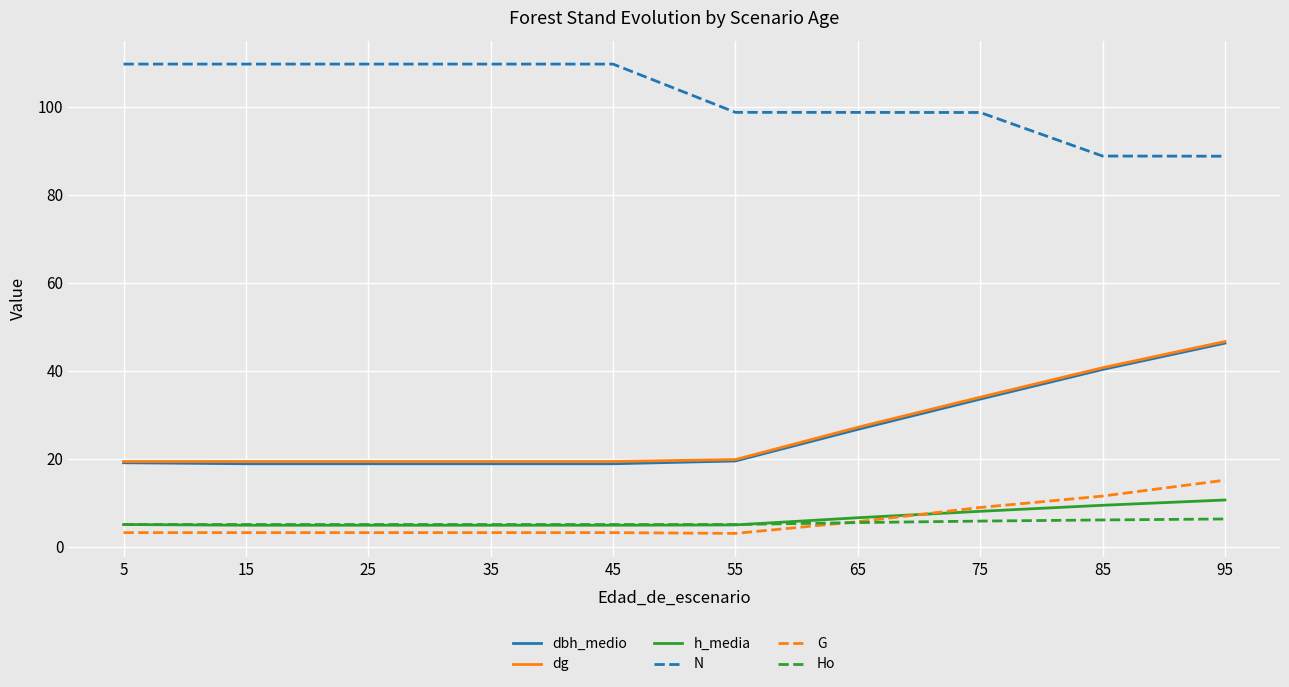

What is the approximate value of N at 55?

98.7